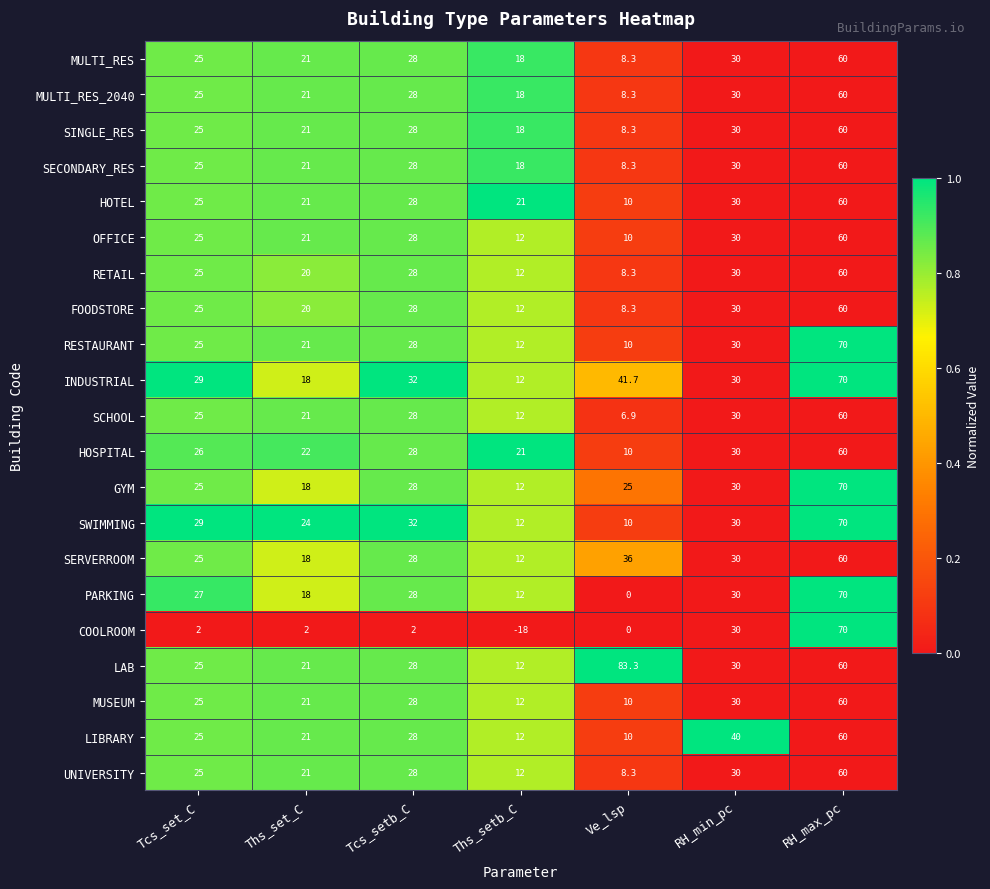

What is the greatest value displayed?

83.3